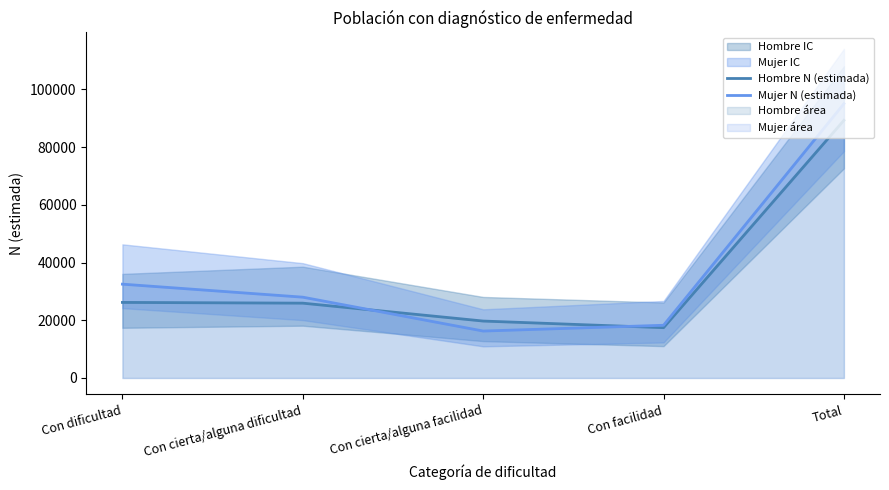

Rank the categories by Mujer N (estimada) value from lowest to highest.

Con cierta/alguna facilidad, Con facilidad, Con cierta/alguna dificultad, Con dificultad, Total